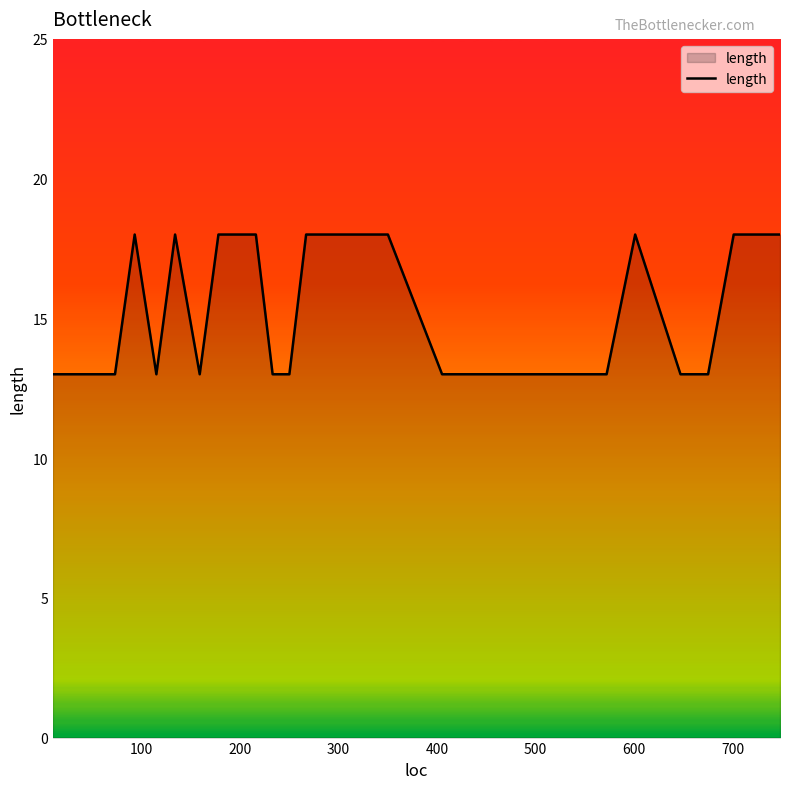

What is the difference between the maximum and minimum values?

5